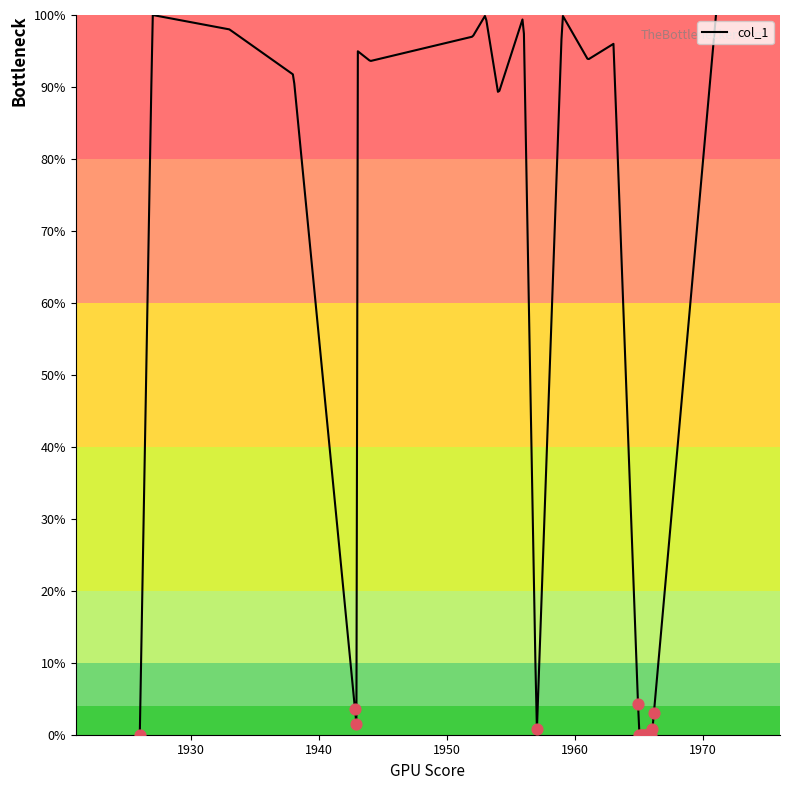

What is the greatest value displayed?

100.0